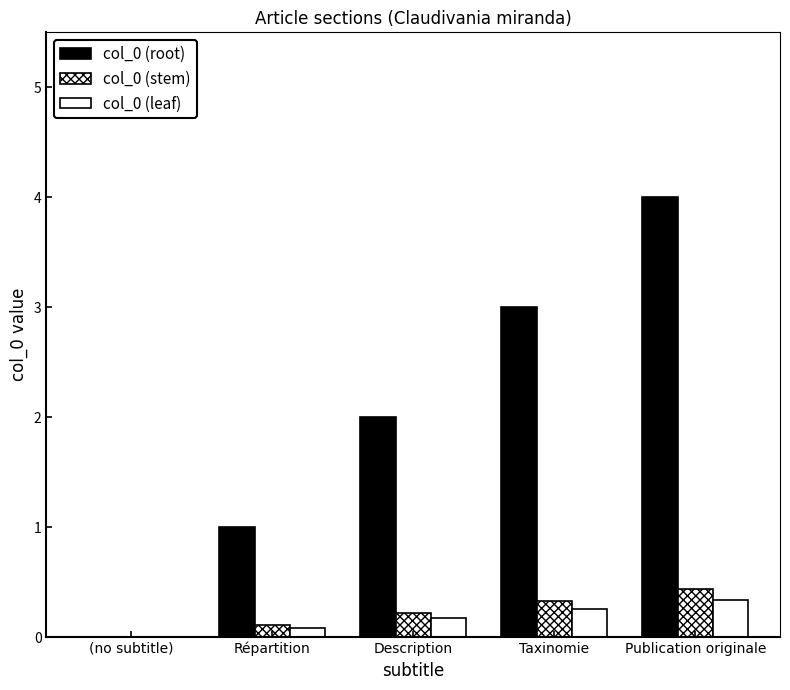

The col_0 (leaf) series shows 0.2 at Description. True or false?

True